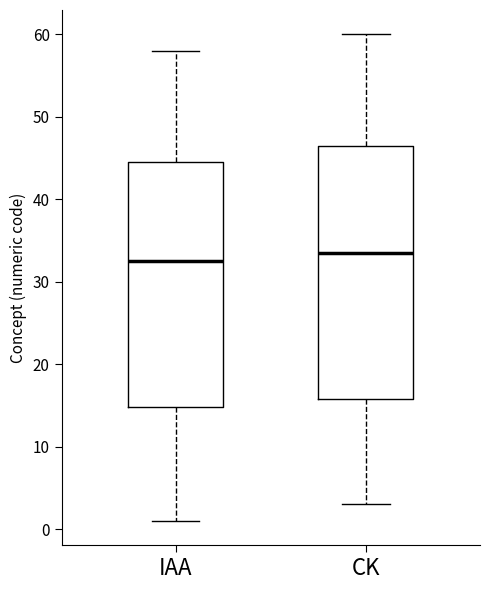

Comparing the boxes themselves (not the whiskers), which one is the tallest?

CK